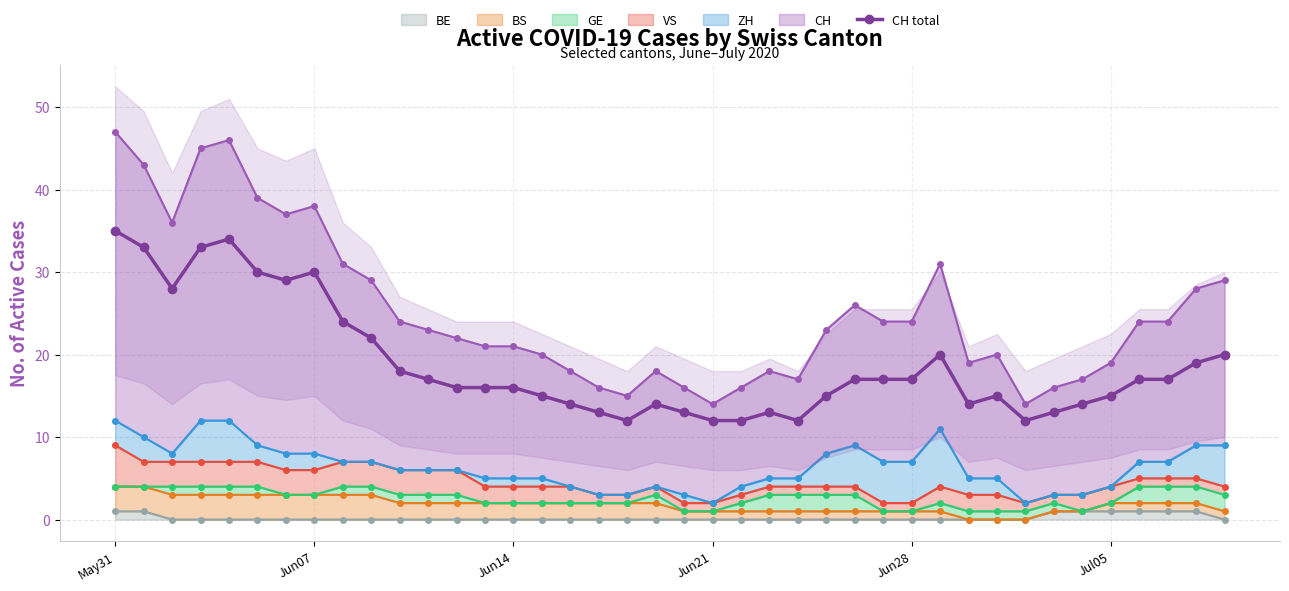

Which category has the highest value across all series?

May31